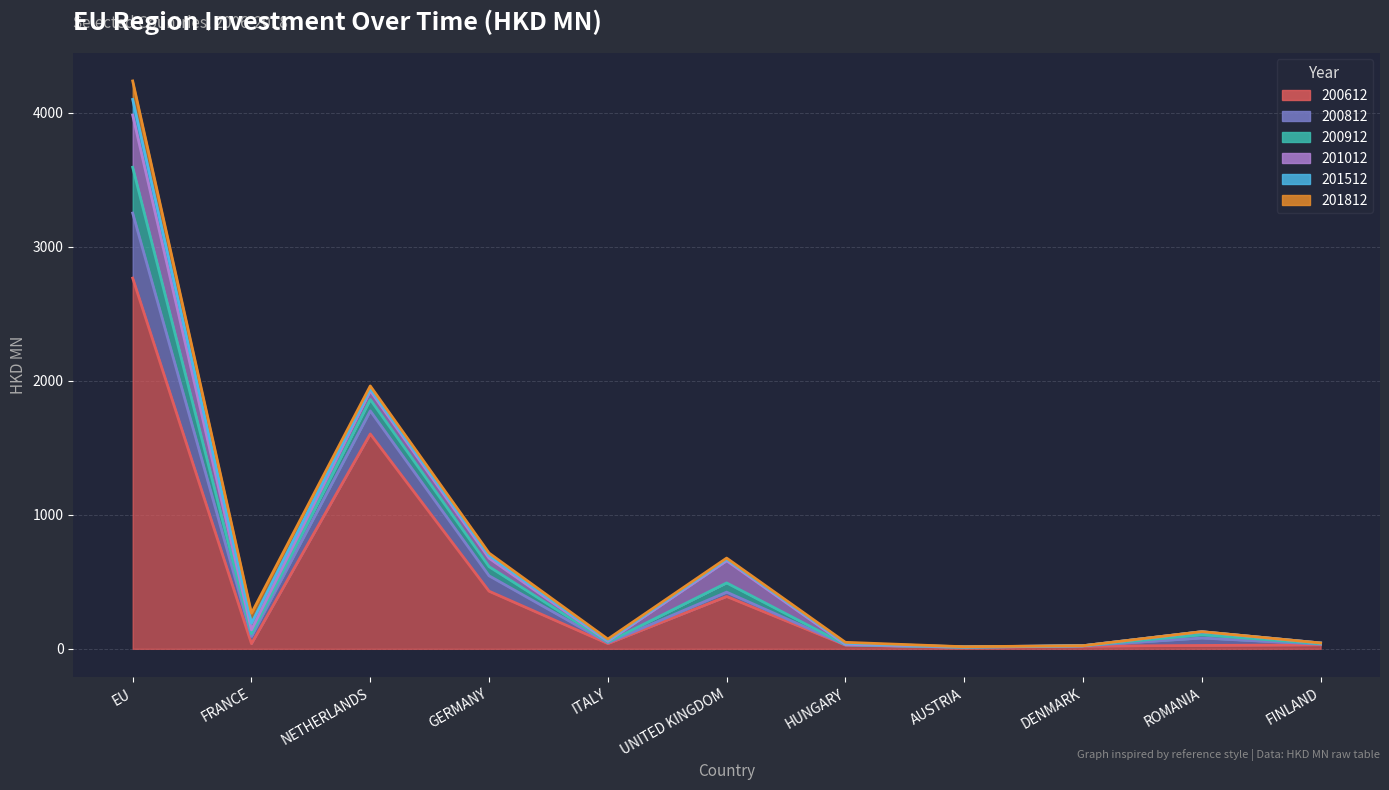

At which category does the chart reach its peak across all series?

EU